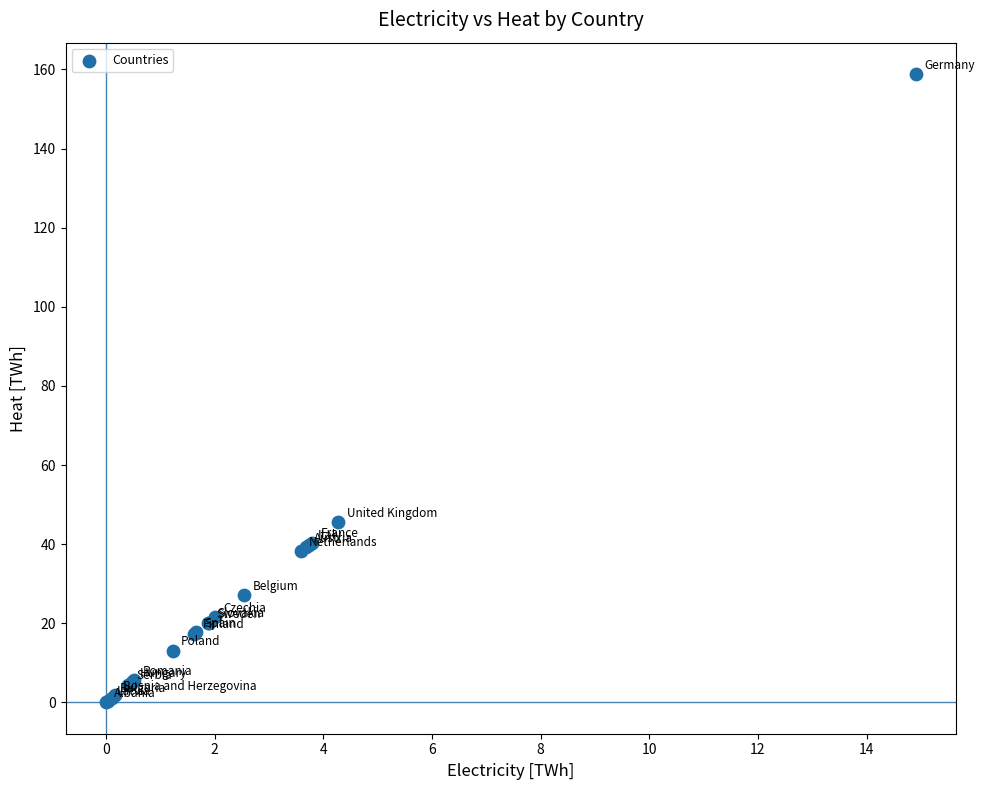

What Y value in the scatter plot is closest to 79?

45.6